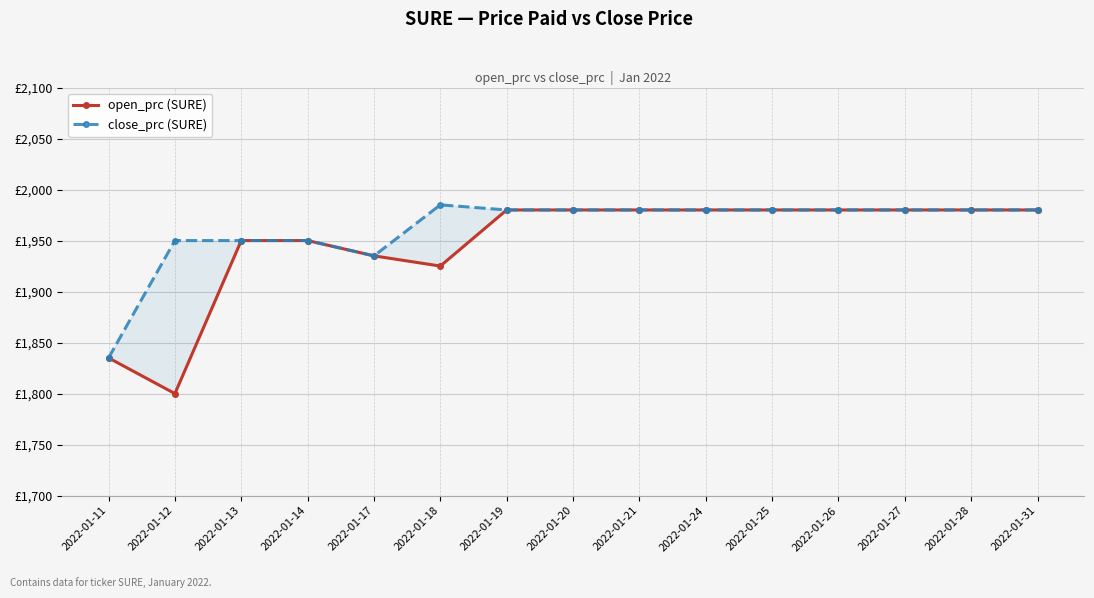

Reading left to right, list all the values displayed in this chart.

open_prc (SURE): 2022-01-11=1835	2022-01-12=1800	2022-01-13=1950	2022-01-14=1950	2022-01-17=1935	2022-01-18=1925	2022-01-19=1980	2022-01-20=1980	2022-01-21=1980	2022-01-24=1980	2022-01-25=1980	2022-01-26=1980	2022-01-27=1980	2022-01-28=1980	2022-01-31=1980
close_prc (SURE): 2022-01-11=1835	2022-01-12=1950	2022-01-13=1950	2022-01-14=1950	2022-01-17=1935	2022-01-18=1985	2022-01-19=1980	2022-01-20=1980	2022-01-21=1980	2022-01-24=1980	2022-01-25=1980	2022-01-26=1980	2022-01-27=1980	2022-01-28=1980	2022-01-31=1980